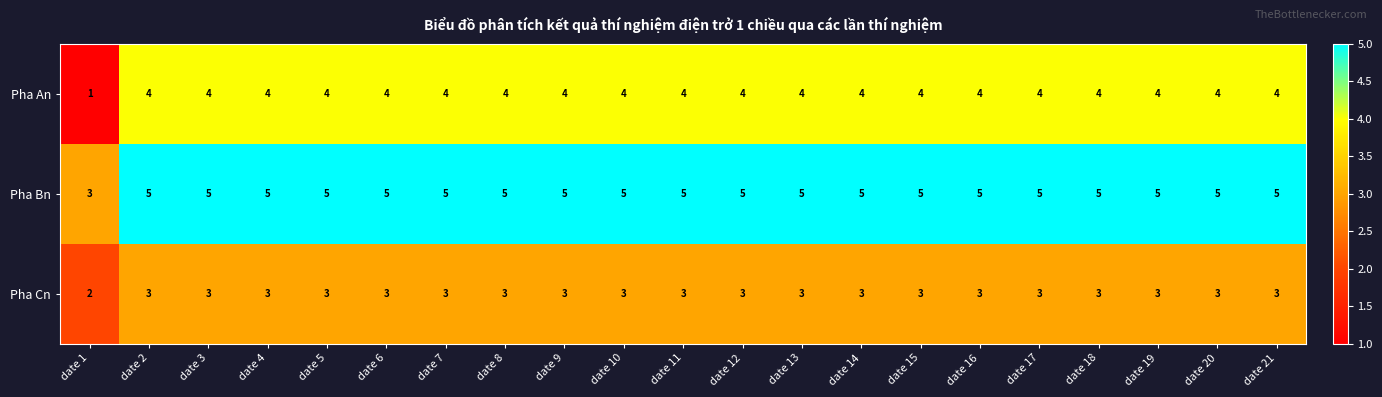

What is the approximate value of Pha Cn at date 10?

3